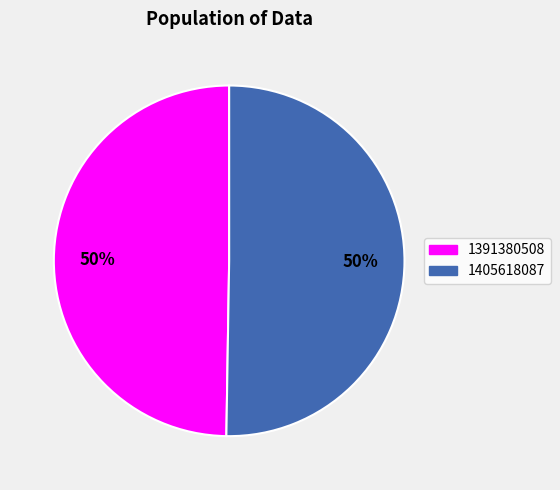

What is the smallest slice in the pie chart?

1391380508